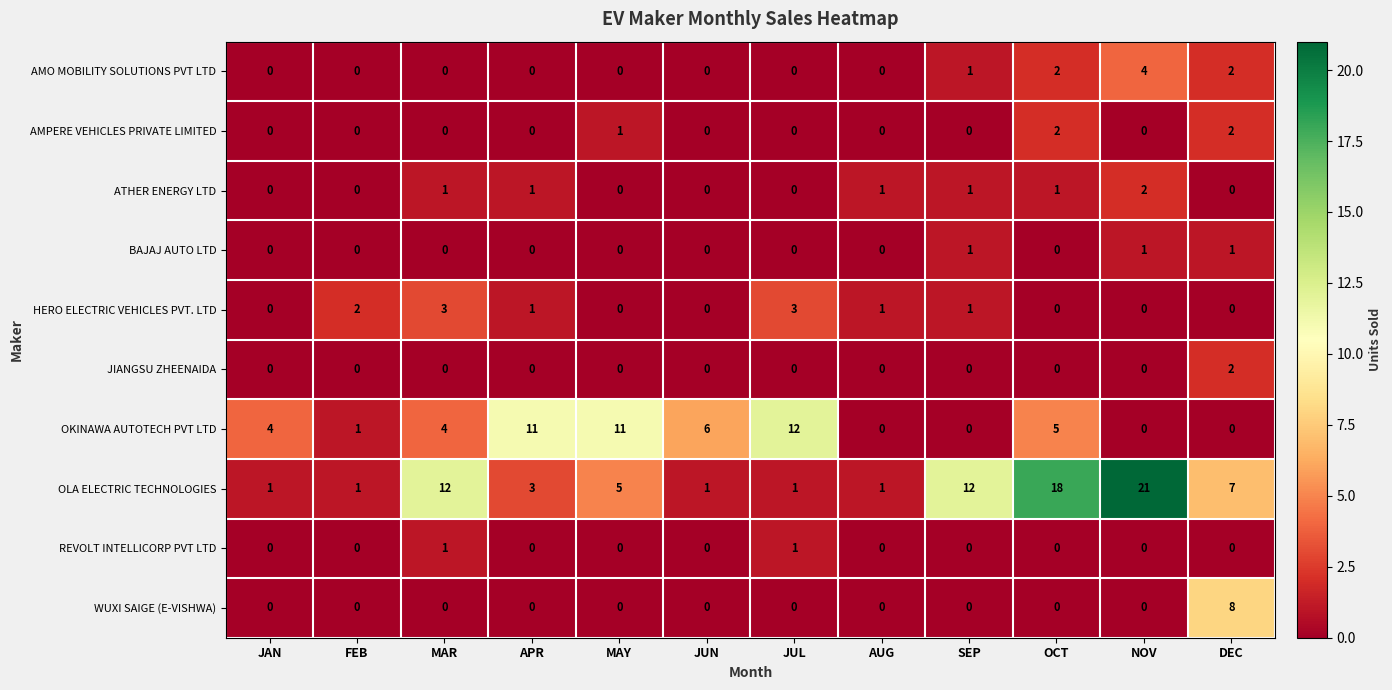

Is the value of AMPERE VEHICLES PRIVATE LIMITED at OCT greater than the value of ATHER ENERGY LTD at MAY?

Yes